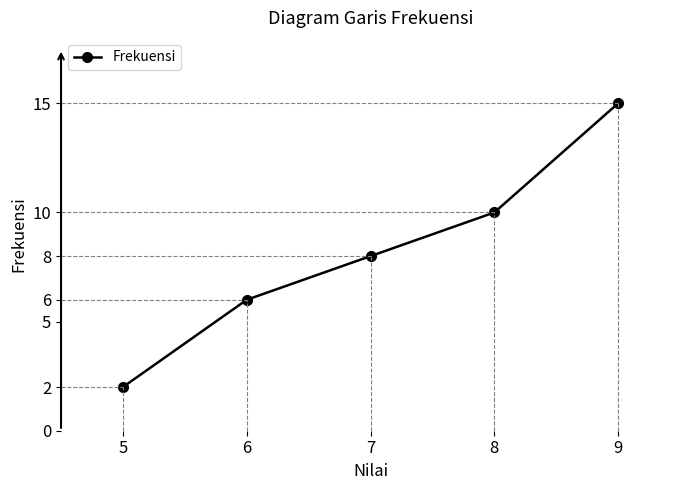

How many series are shown in this chart?

1